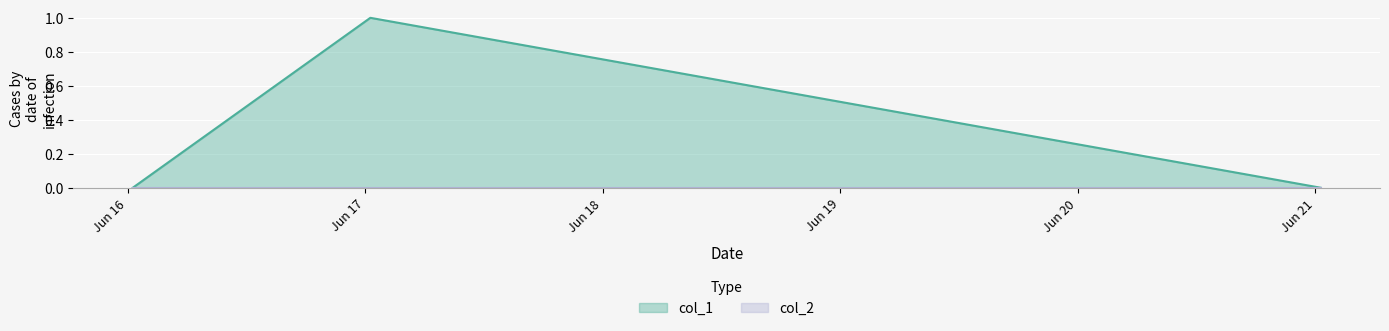

Reading left to right, extract all data points from this chart.

0	1	0